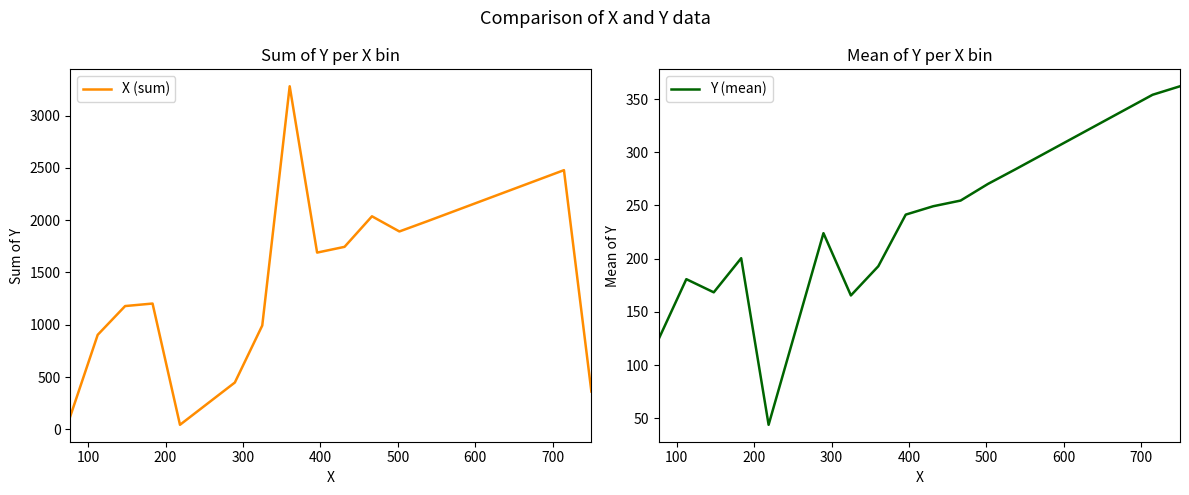

What is the lowest value of the Y (mean) series?

44.0